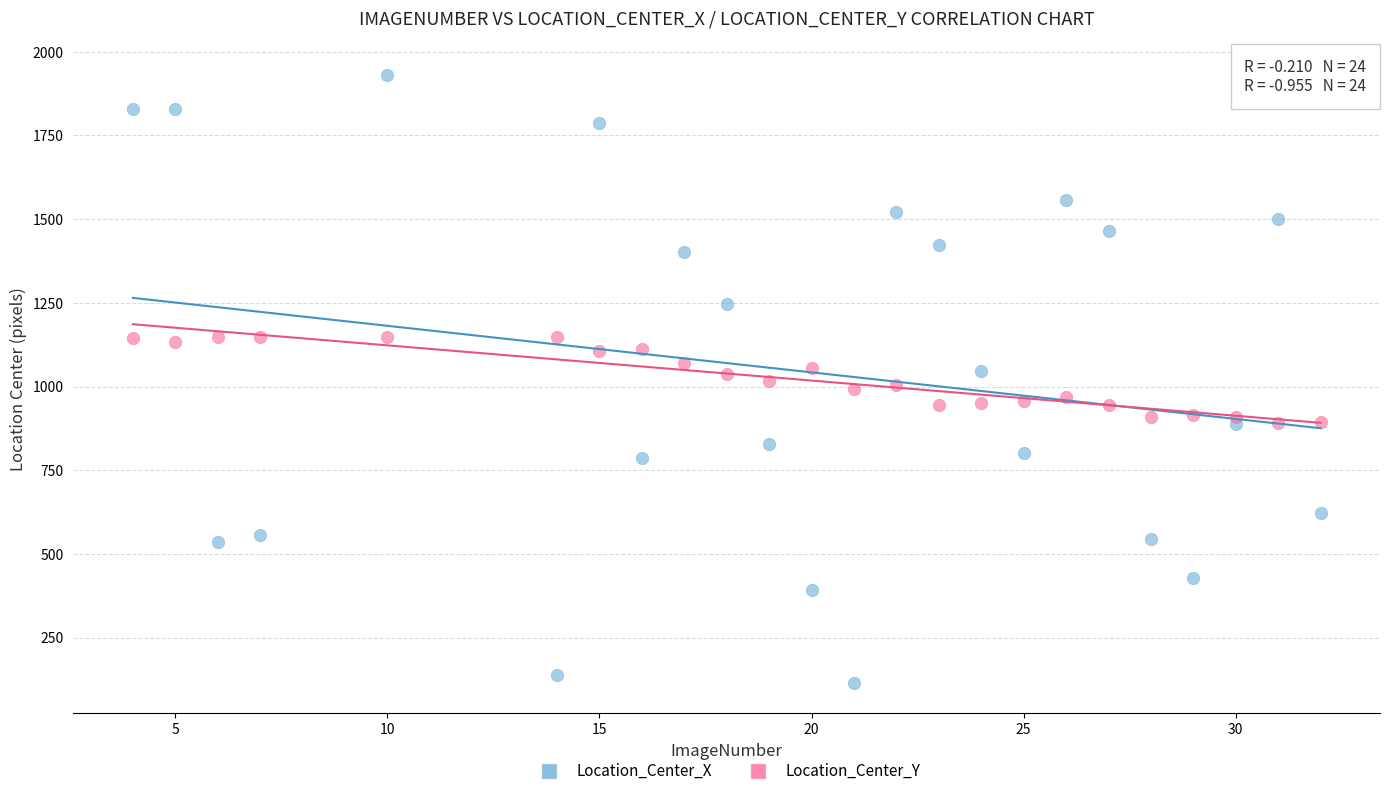

Which series contains the lowest Y value?

Location_Center_X